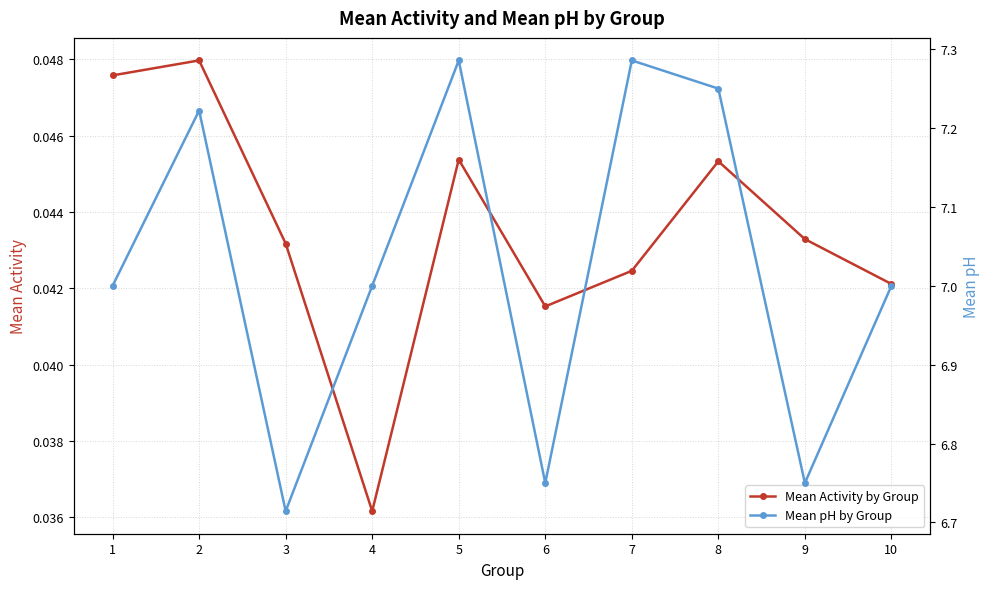

What is the value of the Mean pH by Group point at the 2nd from the left?

7.2